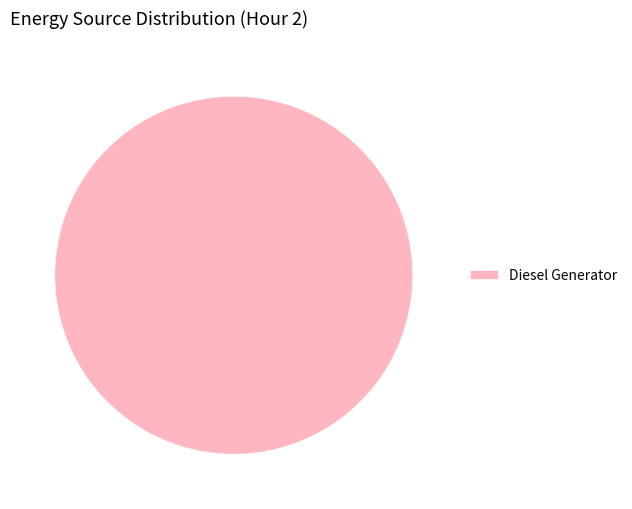

How many segments does this pie chart have?

1